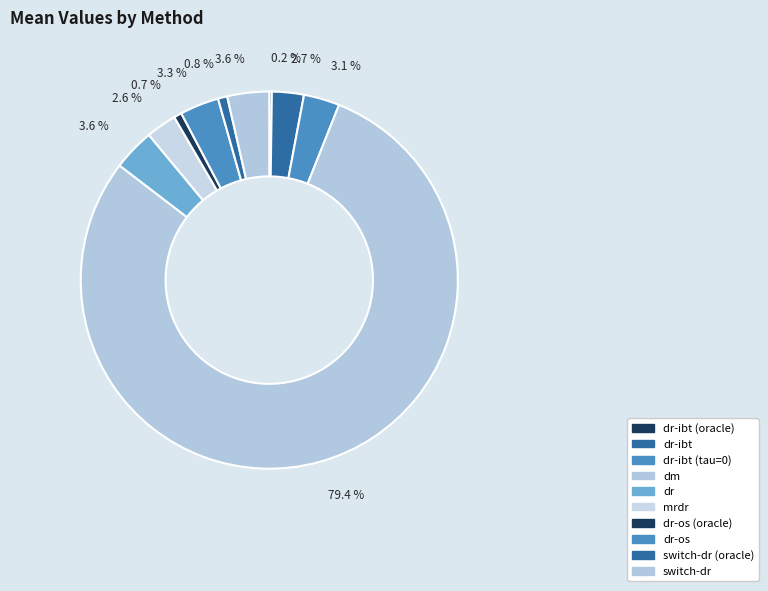

Do switch-dr (oracle) and switch-dr together represent more than half of the pie?

No